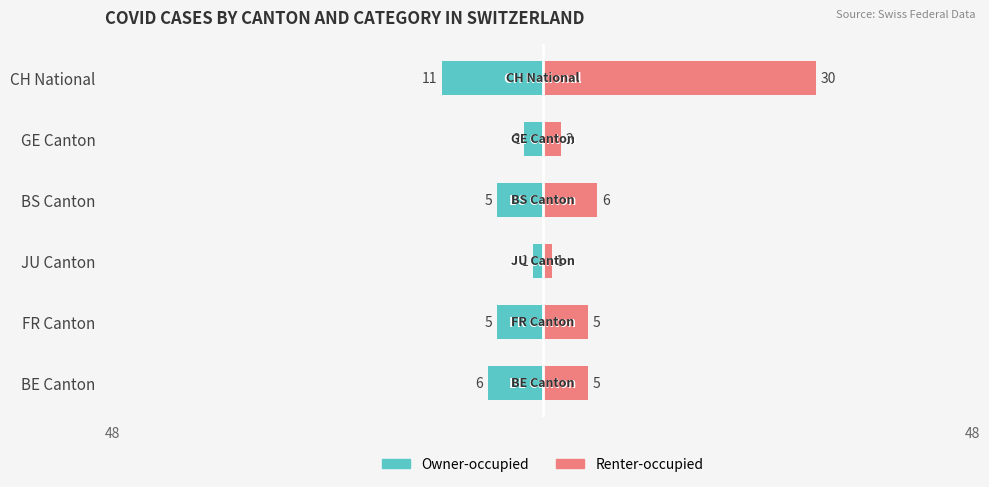

Which series has the largest total across all categories?

Renter-occupied